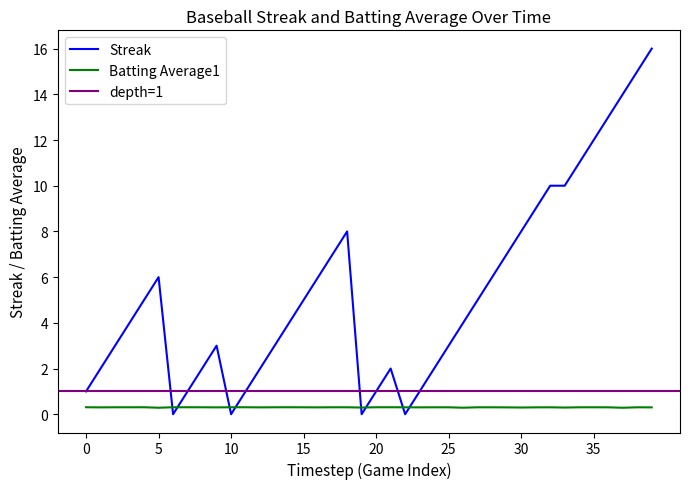

After their last crossing, which series has the higher values: Batting Average1 or Streak?

Streak